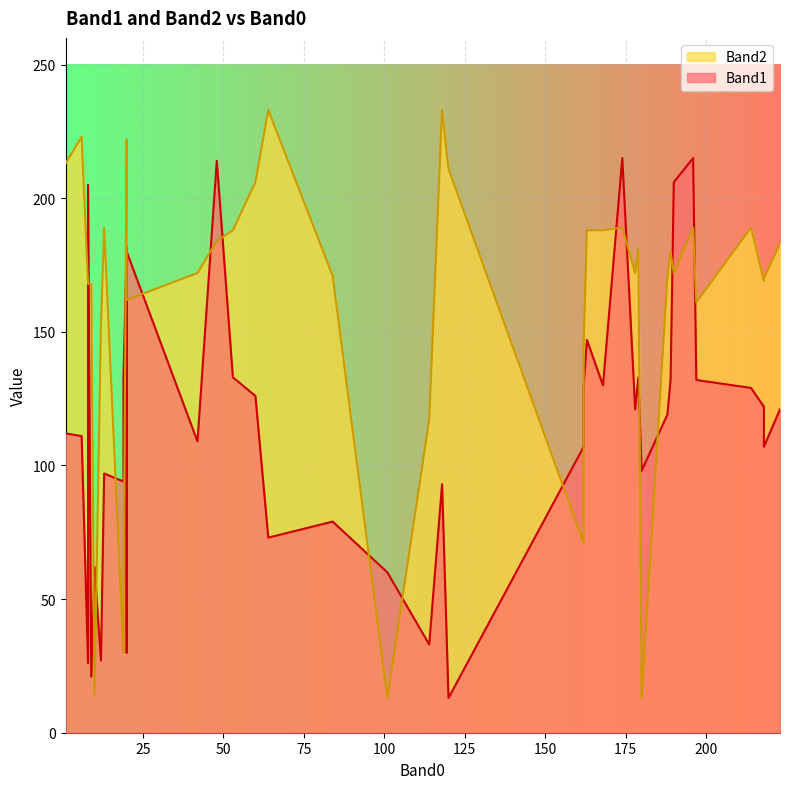

At which category is the sum across all series the highest?

196